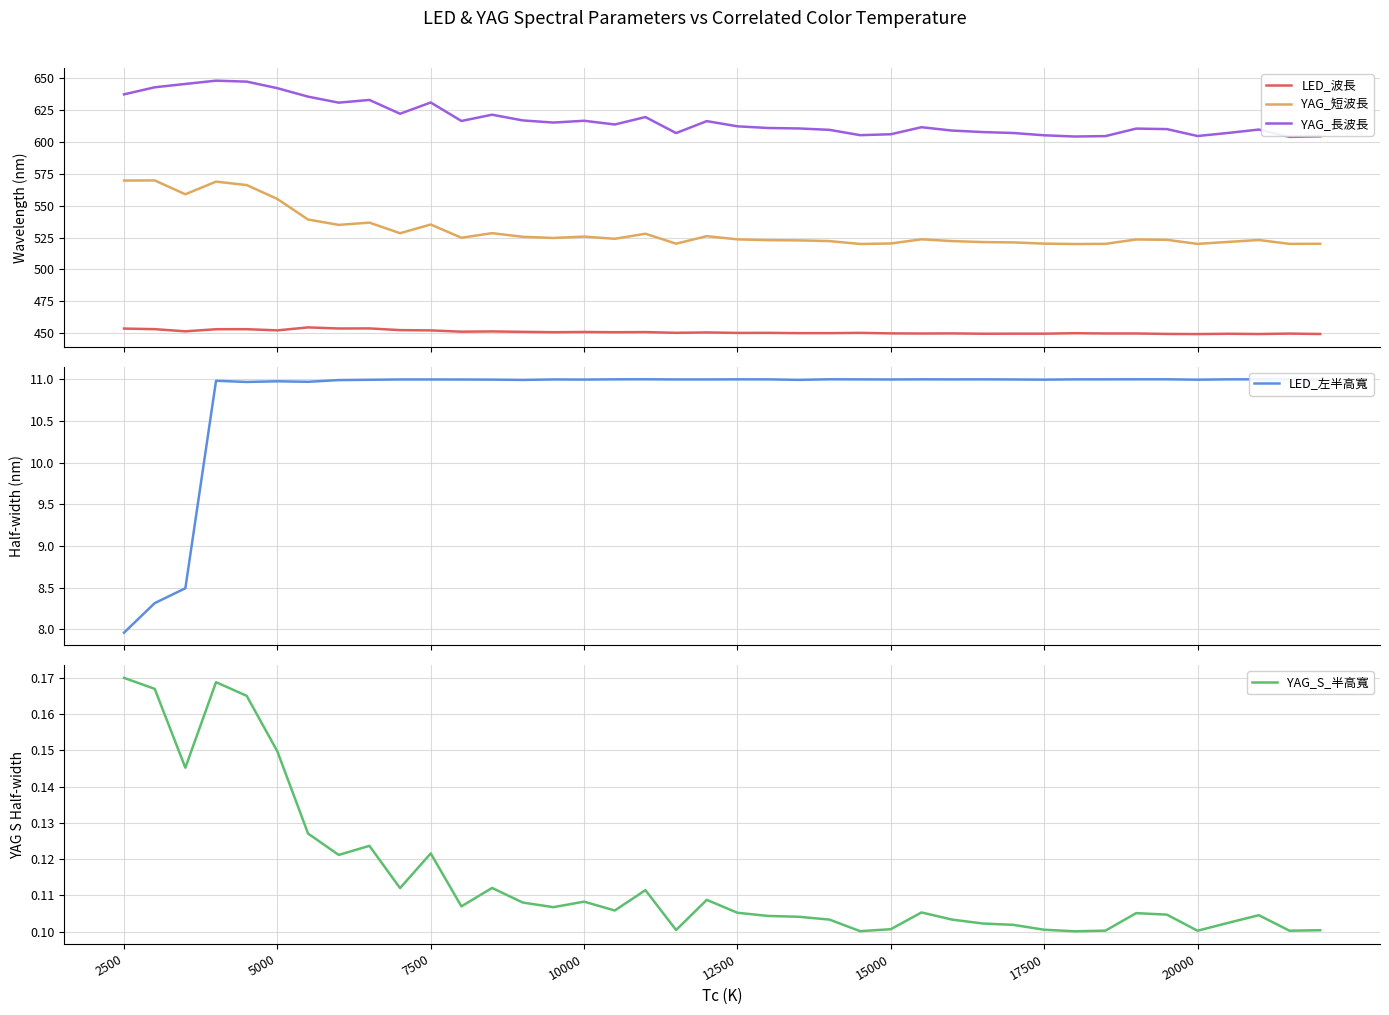

What is the lowest value of the LED_波長 series?

449.3